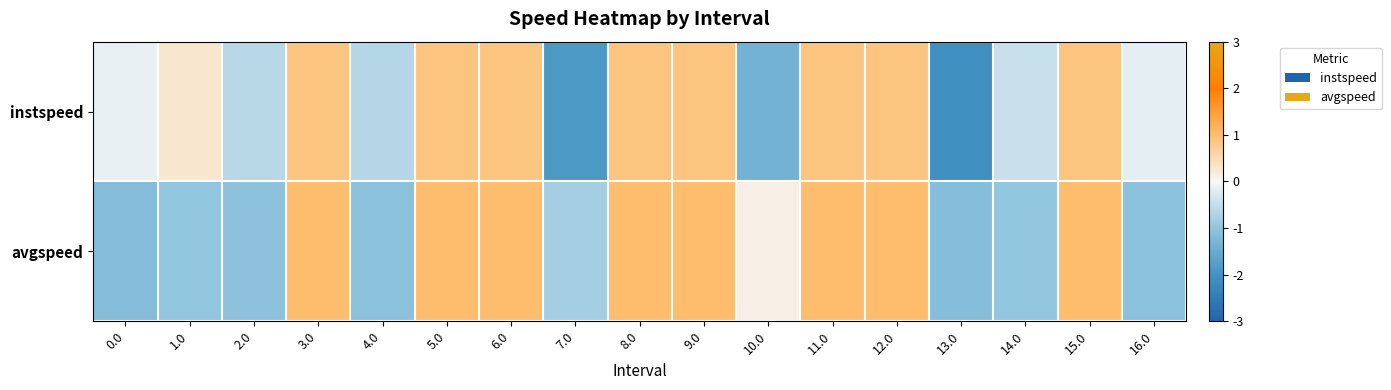

Reading right to left, extract all data points from this chart.

instspeed: 16.0=-0.2	15.0=0.9	14.0=-0.5	13.0=-2.1	12.0=0.9	11.0=0.9	10.0=-1.4	9.0=0.9	8.0=0.9	7.0=-1.9	6.0=0.9	5.0=0.9	4.0=-0.7	3.0=0.9	2.0=-0.6	1.0=0.3	0.0=-0.1
avgspeed: 16.0=-1.1	15.0=1.0	14.0=-1.0	13.0=-1.1	12.0=1.0	11.0=1.0	10.0=0.1	9.0=1.0	8.0=1.0	7.0=-0.8	6.0=1.0	5.0=1.0	4.0=-1.1	3.0=1.0	2.0=-1.0	1.0=-1.0	0.0=-1.2